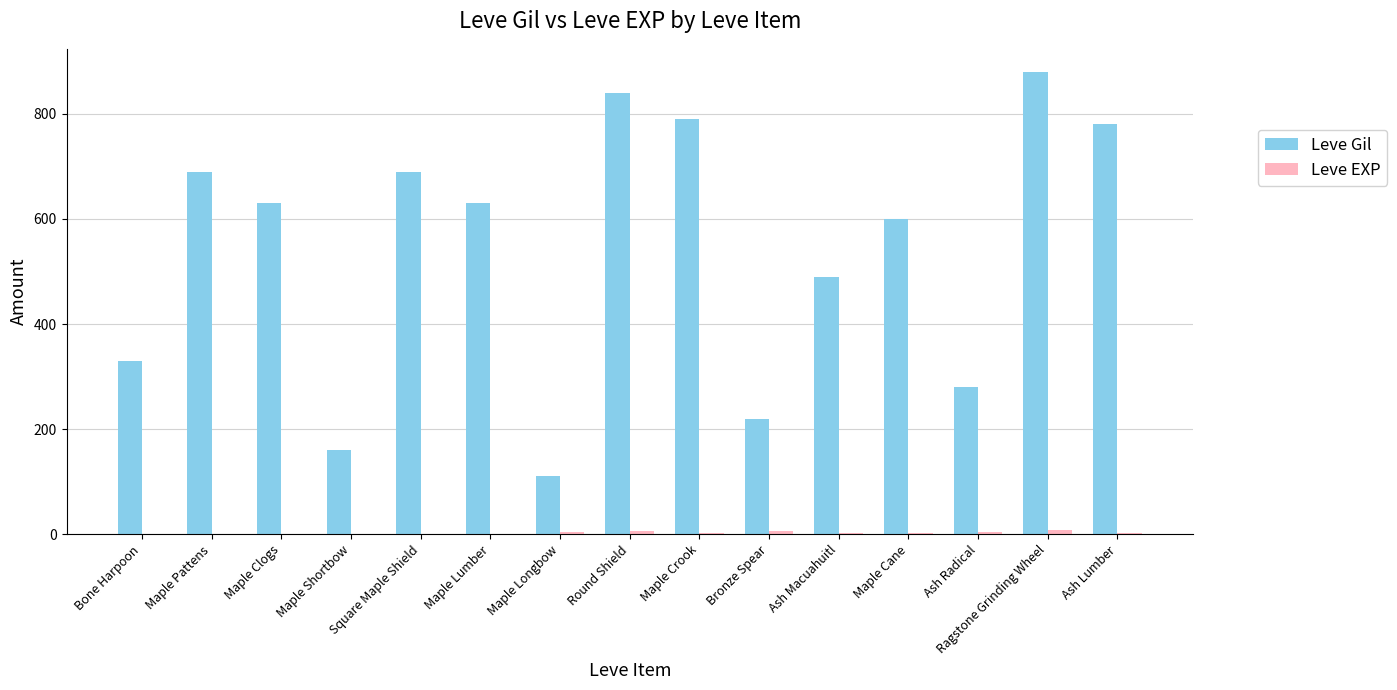

Are the bars grouped side by side (vs. stacked)?

Yes